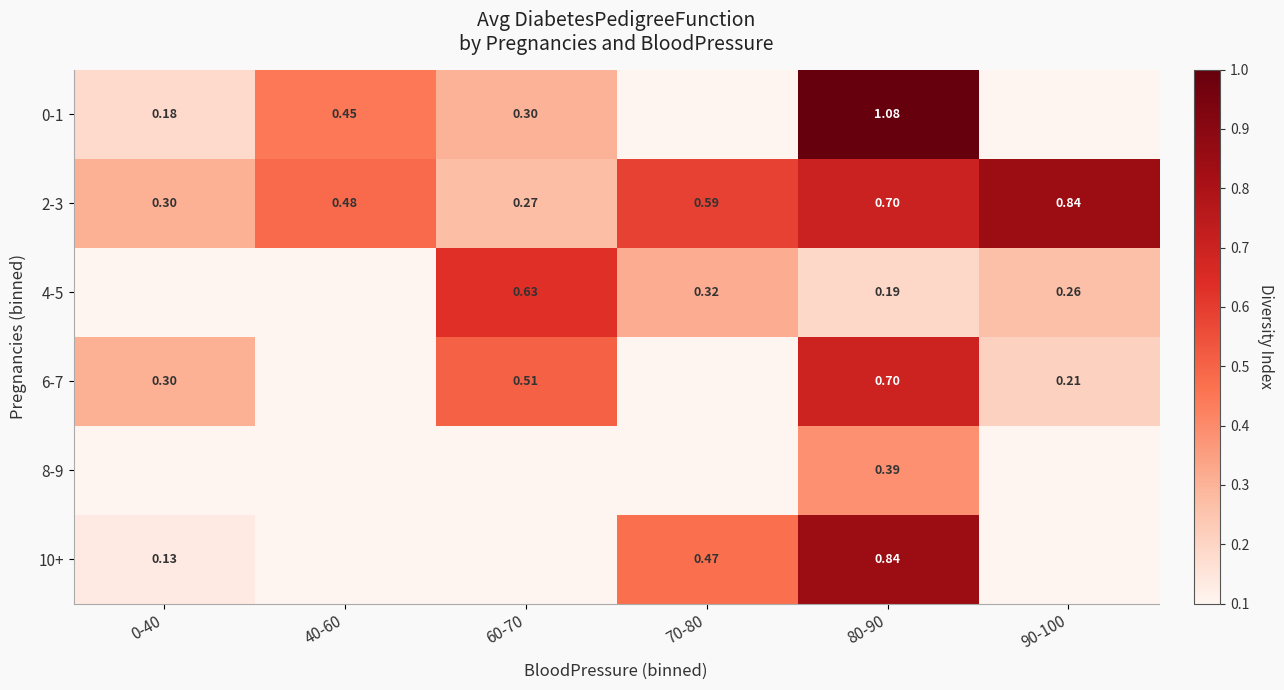

List the series in order of their peak value, highest first.

0-1, 2-3, 10+, 6-7, 4-5, 8-9